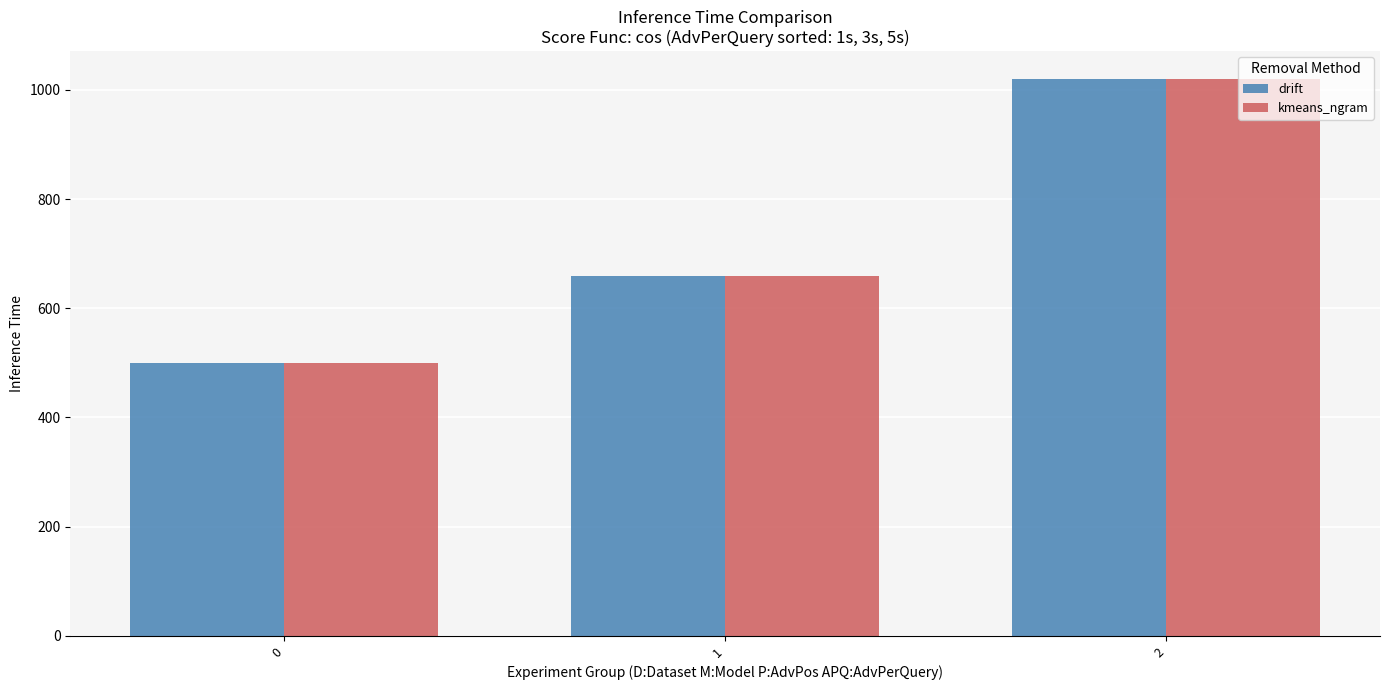

What is the difference between the drift values at 2 and 1?

360